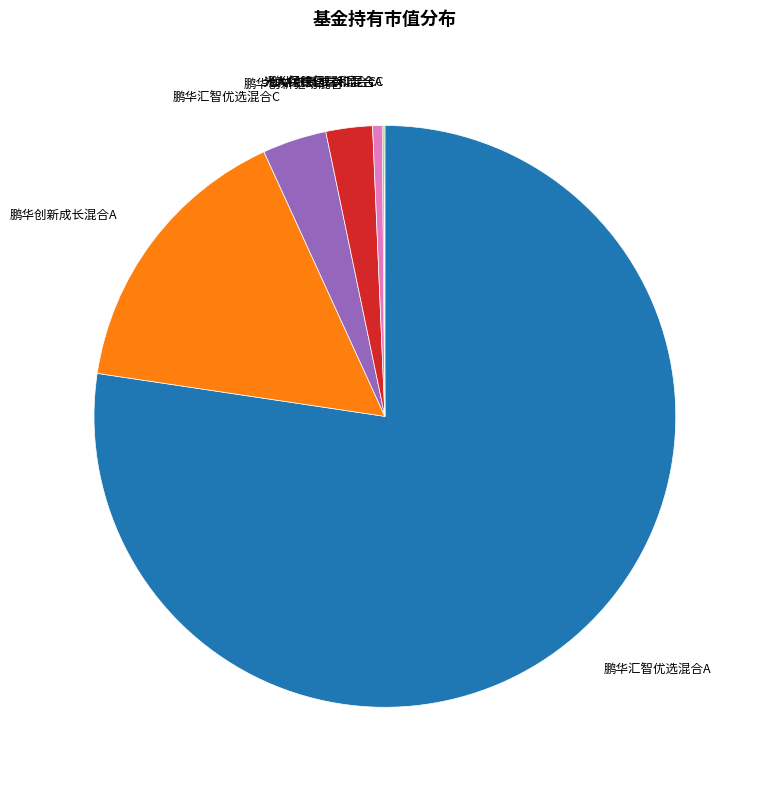

Between 鹏华汇智优选混合C and 鹏华汇智优选混合A, which is larger?

鹏华汇智优选混合A